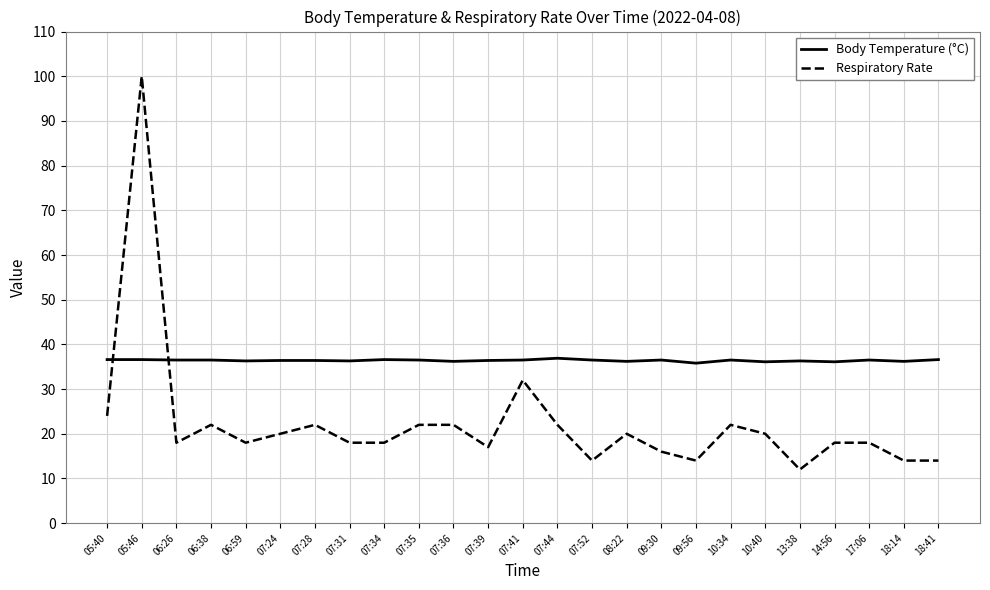

What value does the Body Temperature (°C) series have at 18:41?

36.6